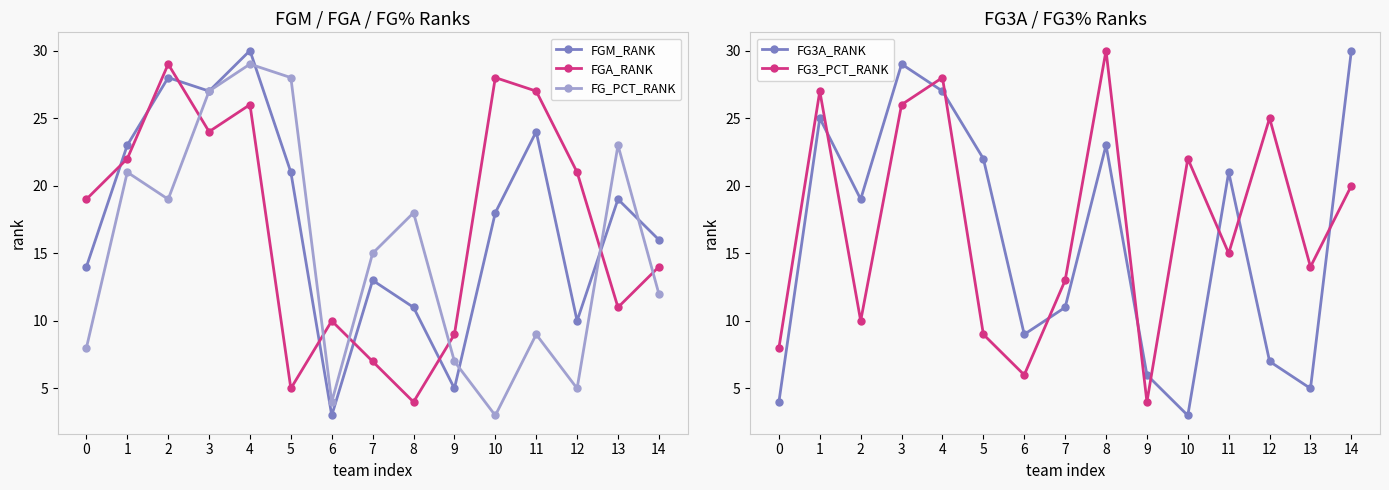

Is it true that FG3A_RANK equals 6 at 3?

False